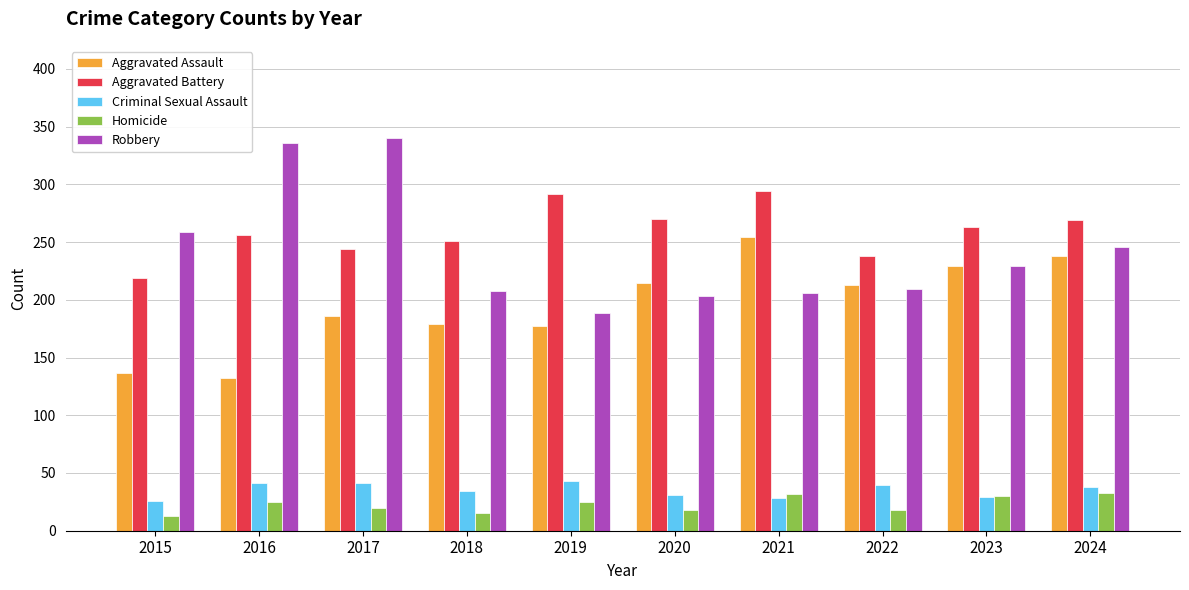

At how many categories does at least one series exceed 272?

4